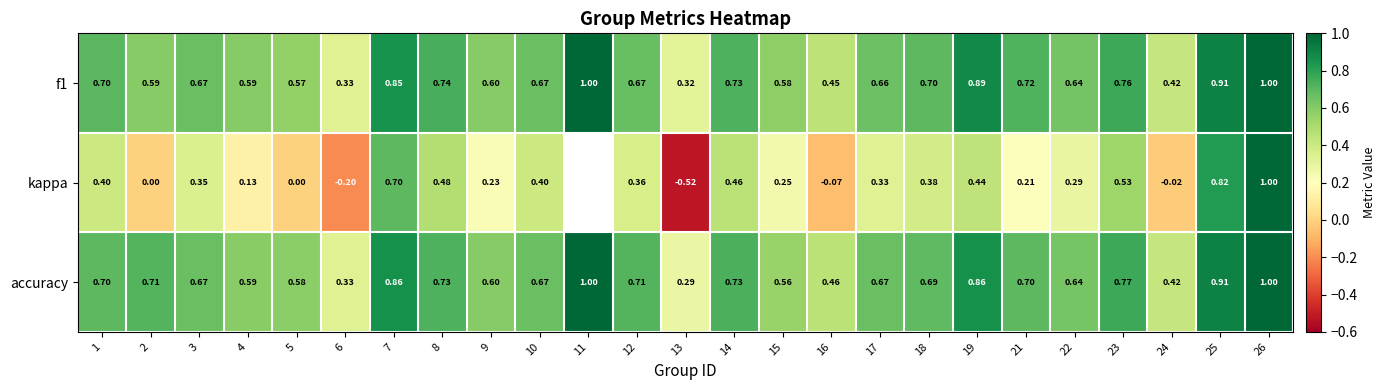

Which series changed the most between 3 and 21?

kappa